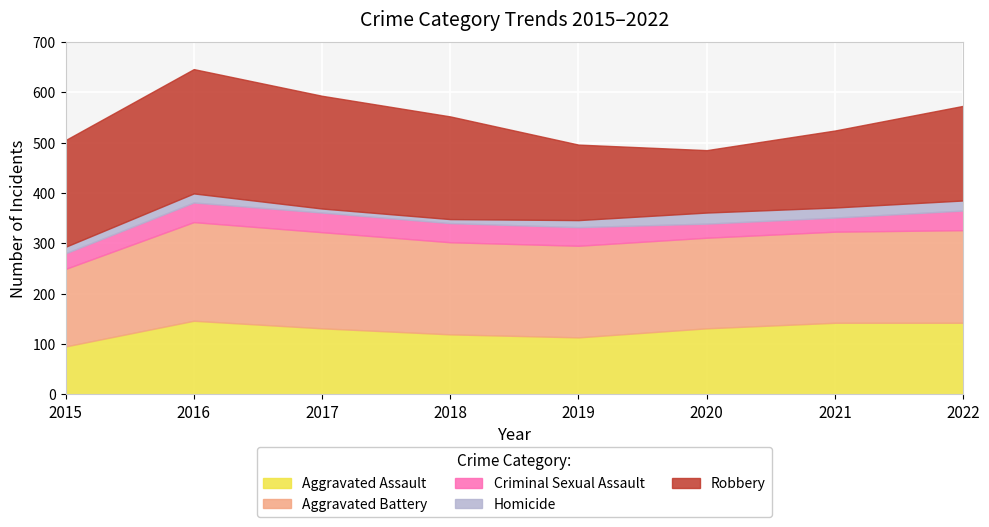

How many interior local valleys does the Aggravated Battery series have?

1